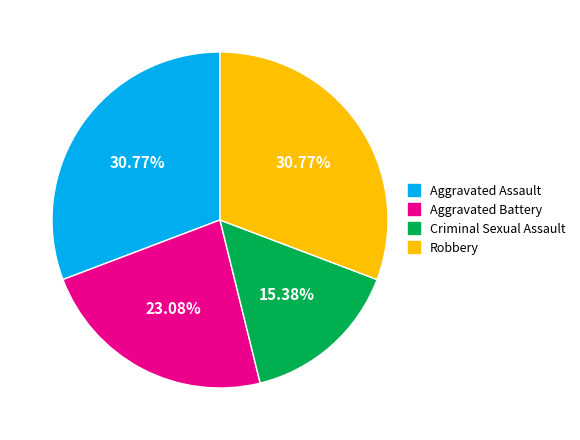

To the nearest percent, what percentage of the pie is Criminal Sexual Assault?

15%